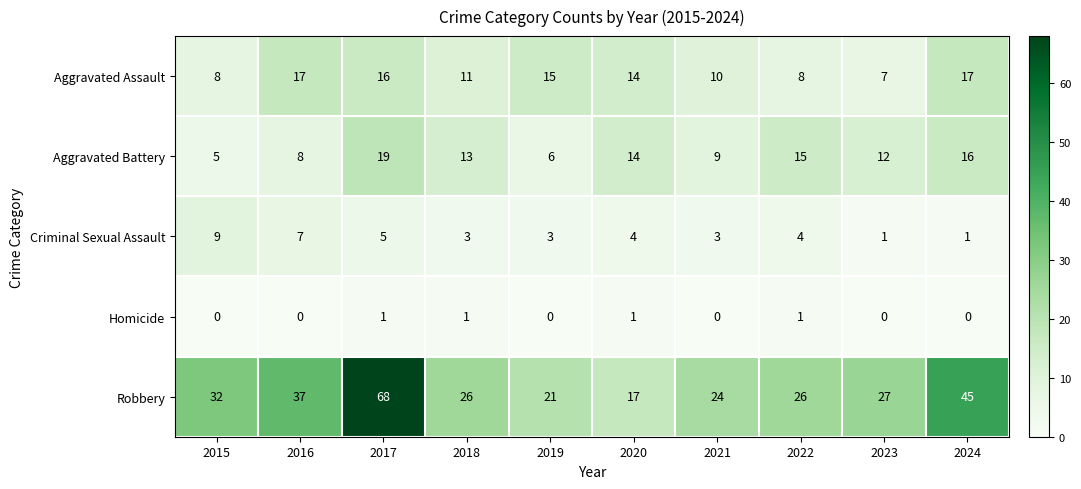

The value of Criminal Sexual Assault at 2017 is 5. True or false?

True